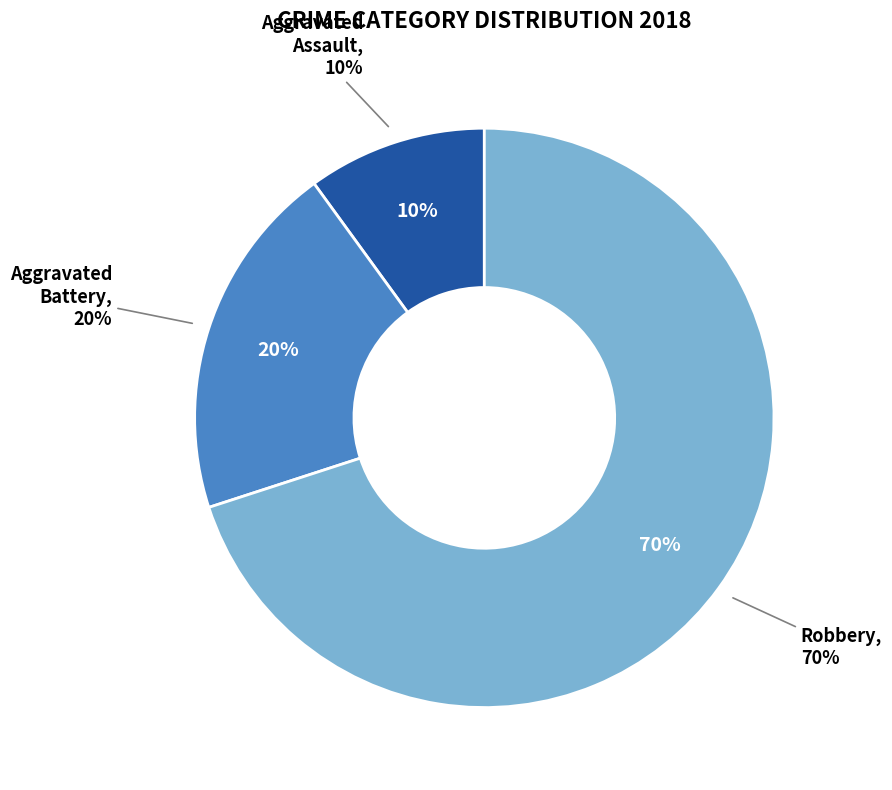

Combined, do Aggravated Assault and Aggravated Battery account for over 50%?

No